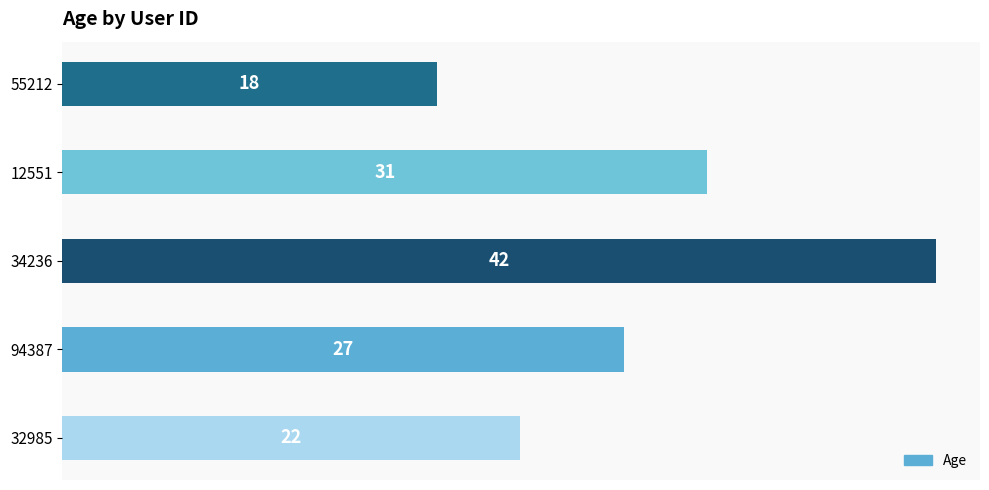

The value at 34236 is 42. True or false?

True